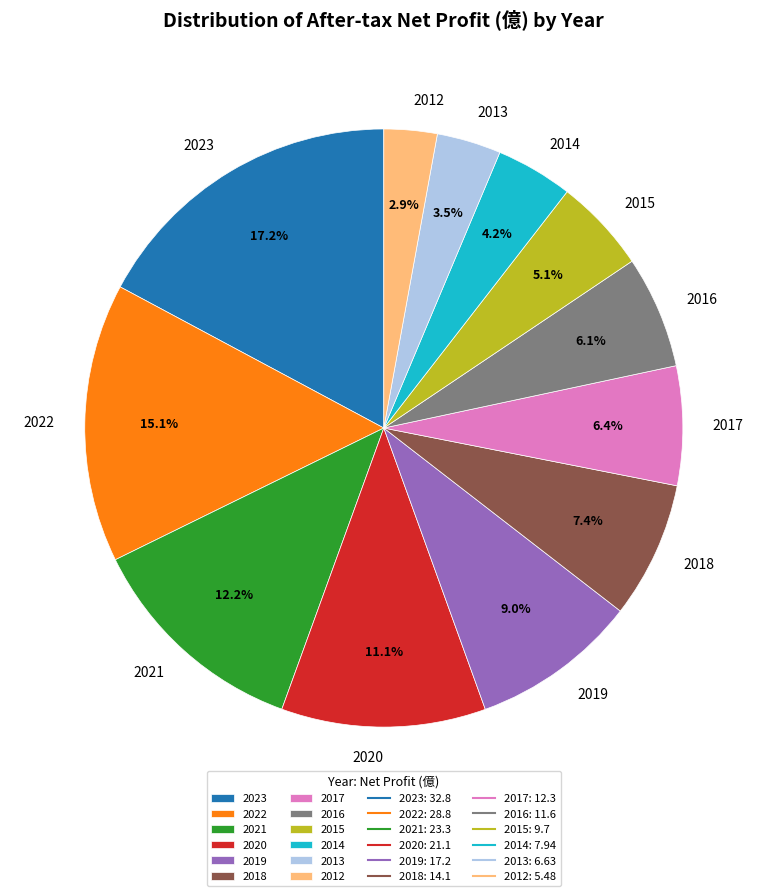

To the nearest percent, what portion does 2016 represent?

6%